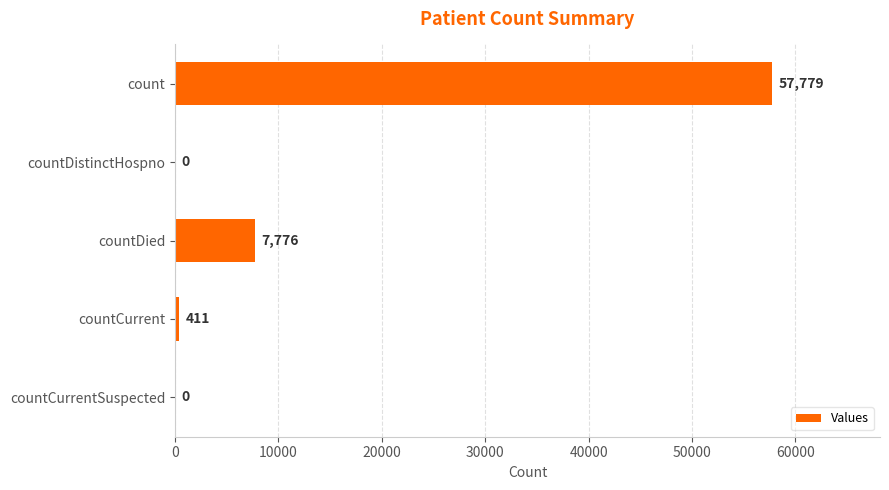

The value at countDistinctHospno is 0. True or false?

True